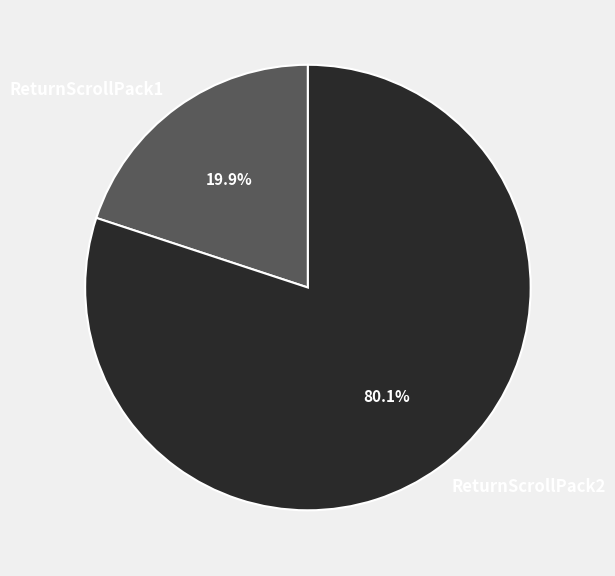

Is the sum of ReturnScrollPack1 and ReturnScrollPack2 greater than half?

Yes